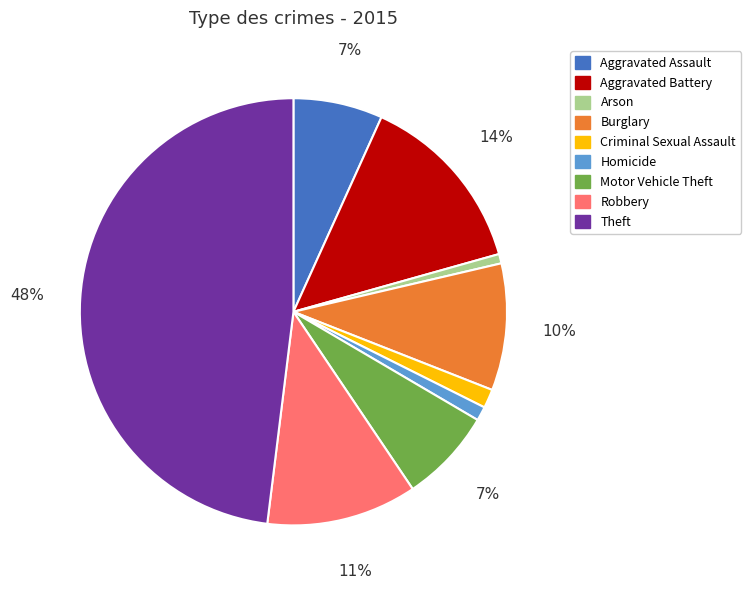

Between Robbery and Motor Vehicle Theft, which is larger?

Robbery